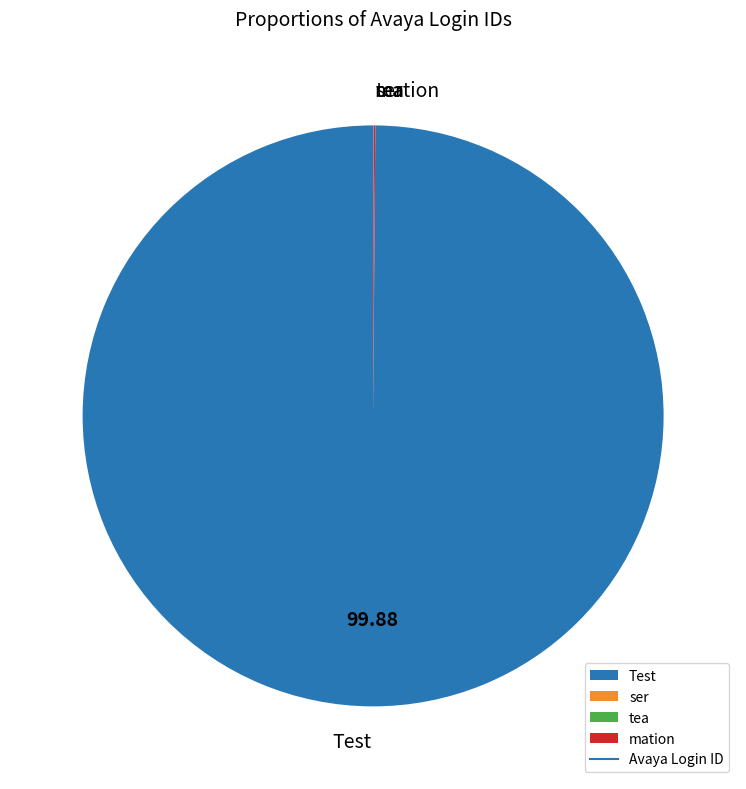

Is there any slice that represents more than half of the pie?

Yes